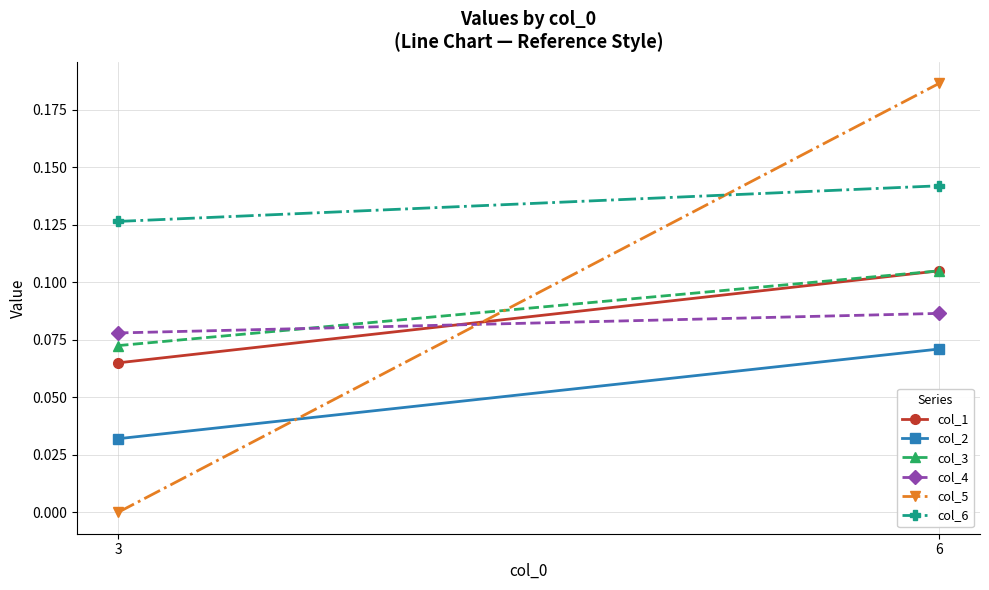

List the labels in order of col_2 value, largest first.

6, 3